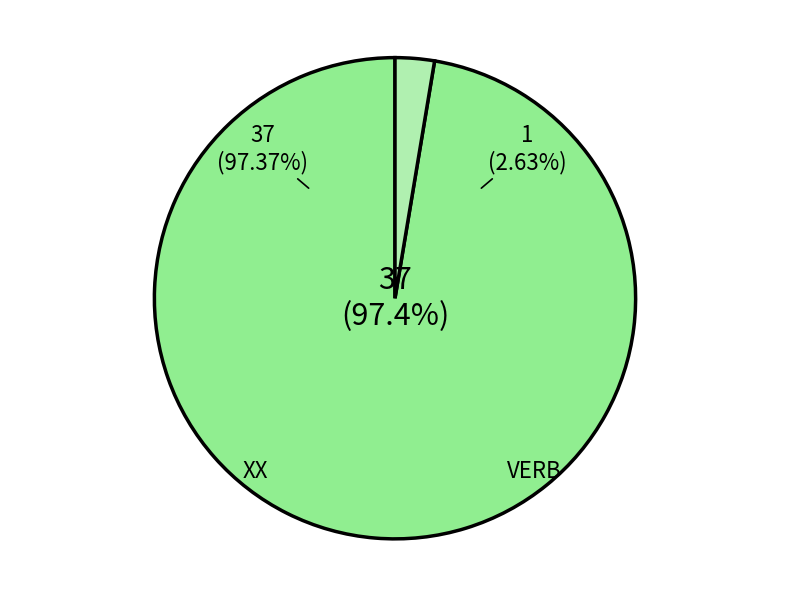

Is Other the majority of the pie?

No